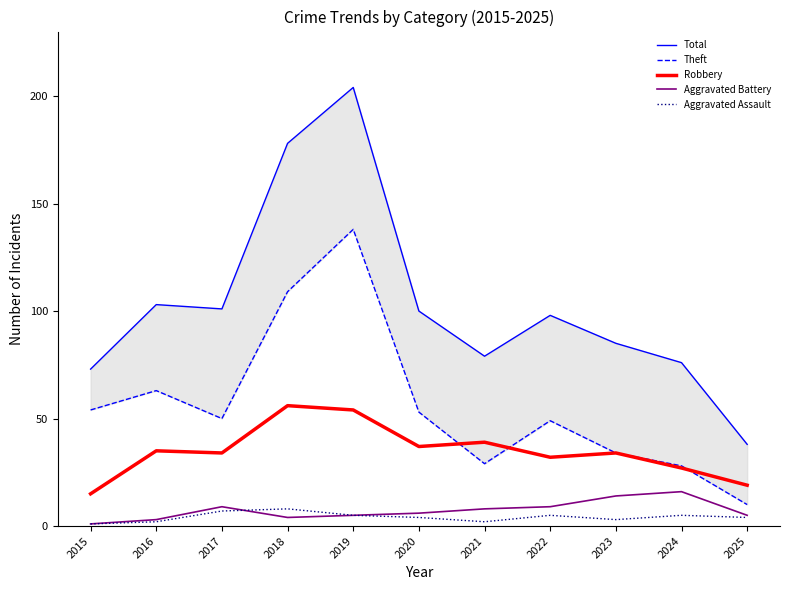

Rank the categories by Theft value from highest to lowest.

2019, 2018, 2016, 2015, 2020, 2017, 2022, 2023, 2021, 2024, 2025